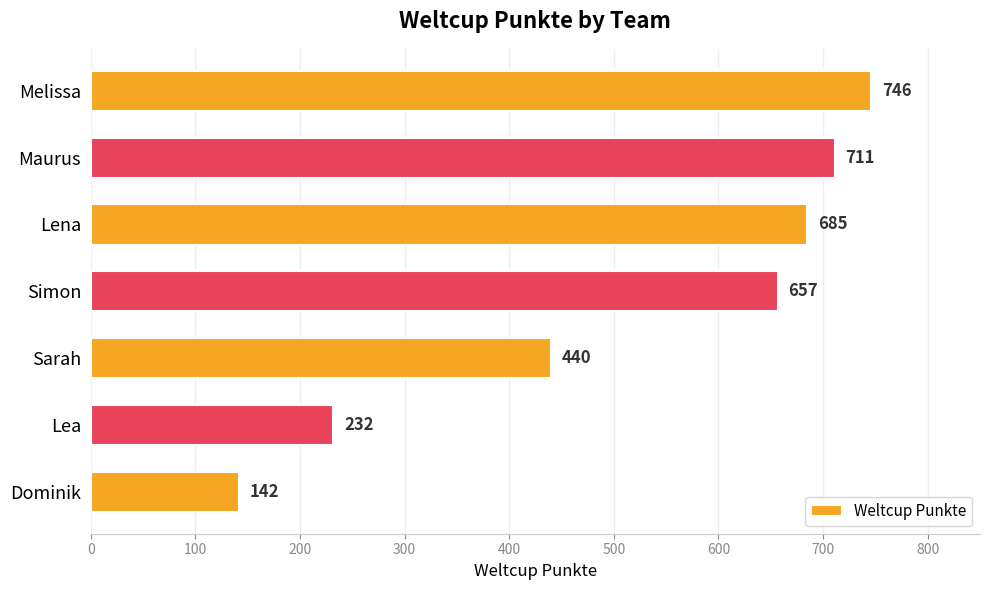

Reading bottom to top, extract all data points from this chart.

Dominik=142	Lea=232	Sarah=440	Simon=657	Lena=685	Maurus=711	Melissa=746